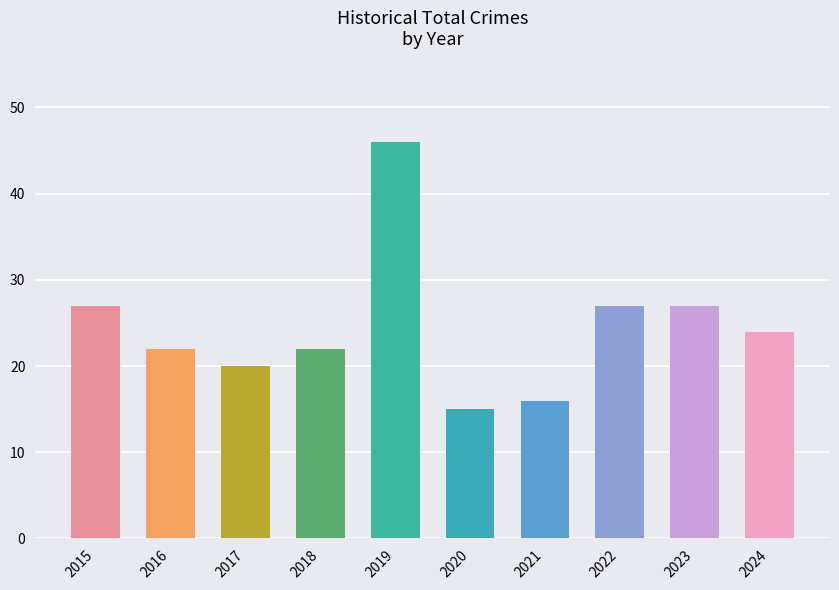

Which label corresponds to the largest value in the chart?

2019